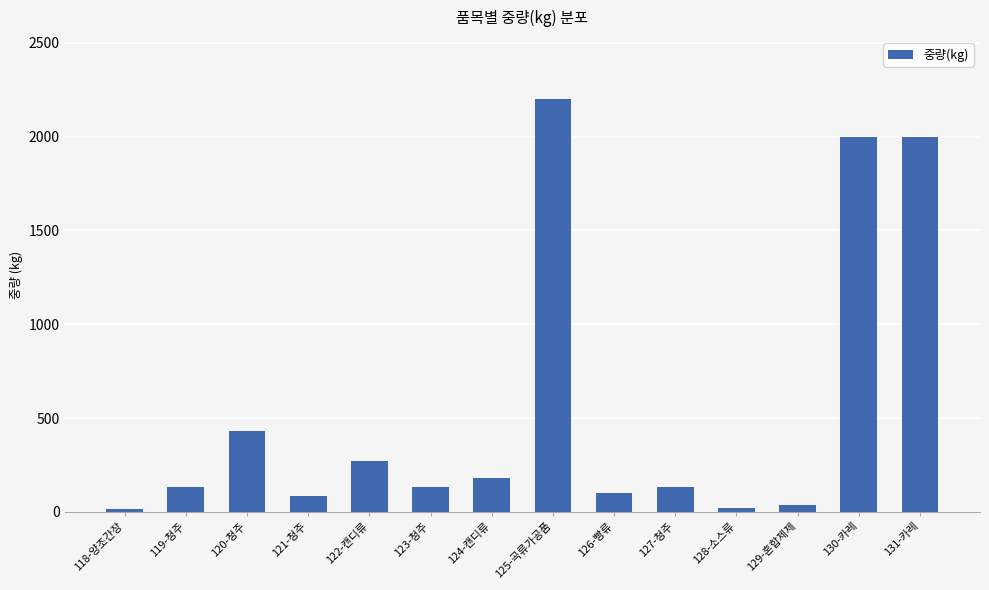

What is the minimum value shown in the chart?

16